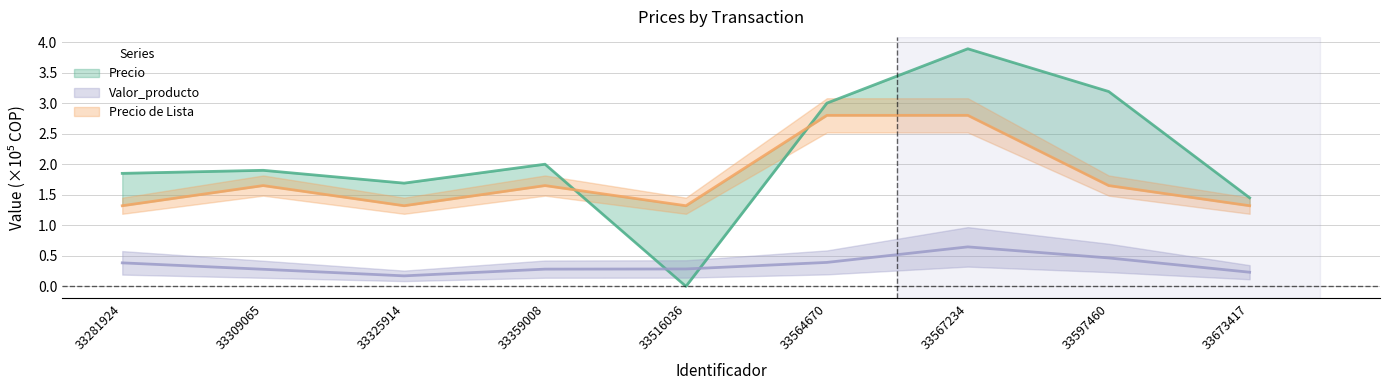

Is this an area chart (filled region under the line)?

No